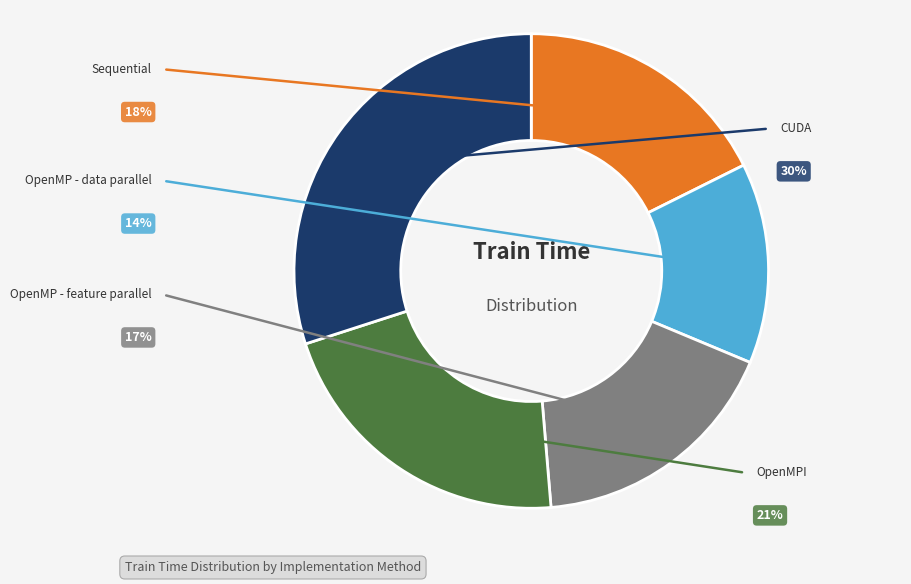

To the nearest percent, what is the combined percentage of CUDA and OpenMPI?

51%